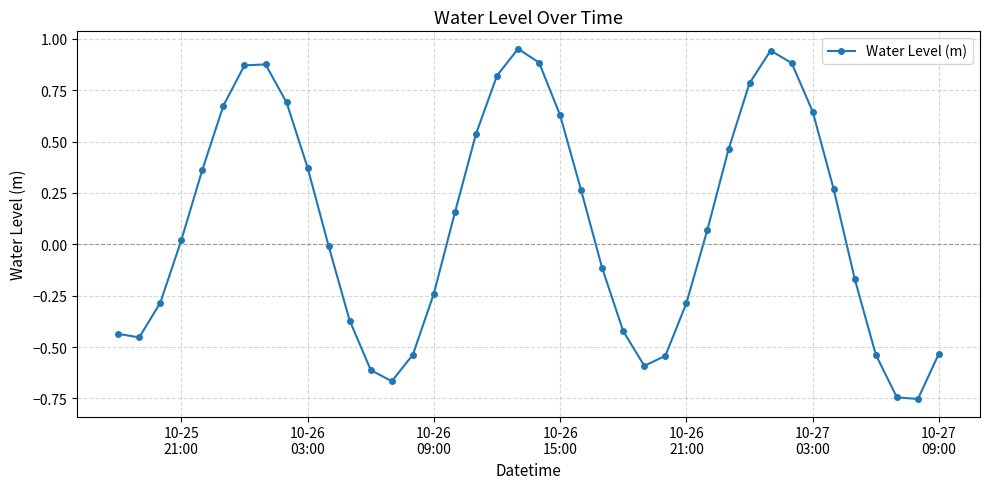

What is the difference between the maximum and minimum values?

1.7